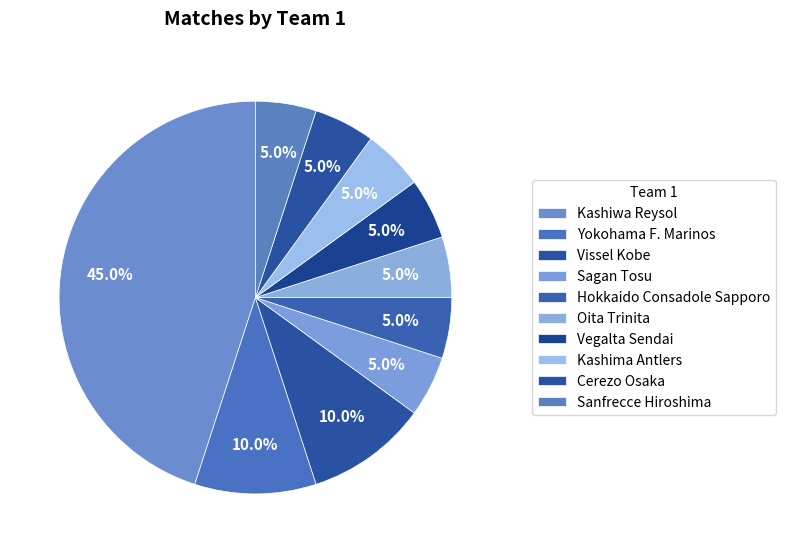

How many segments does this pie chart have?

10